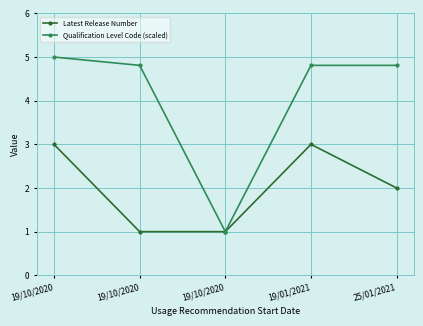

True or false: Qualification Level Code (scaled) and Latest Release Number intersect in this chart.

False